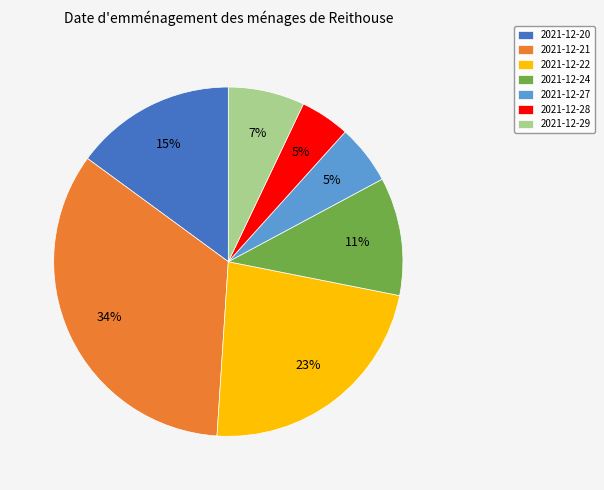

Does any single category account for the majority?

No